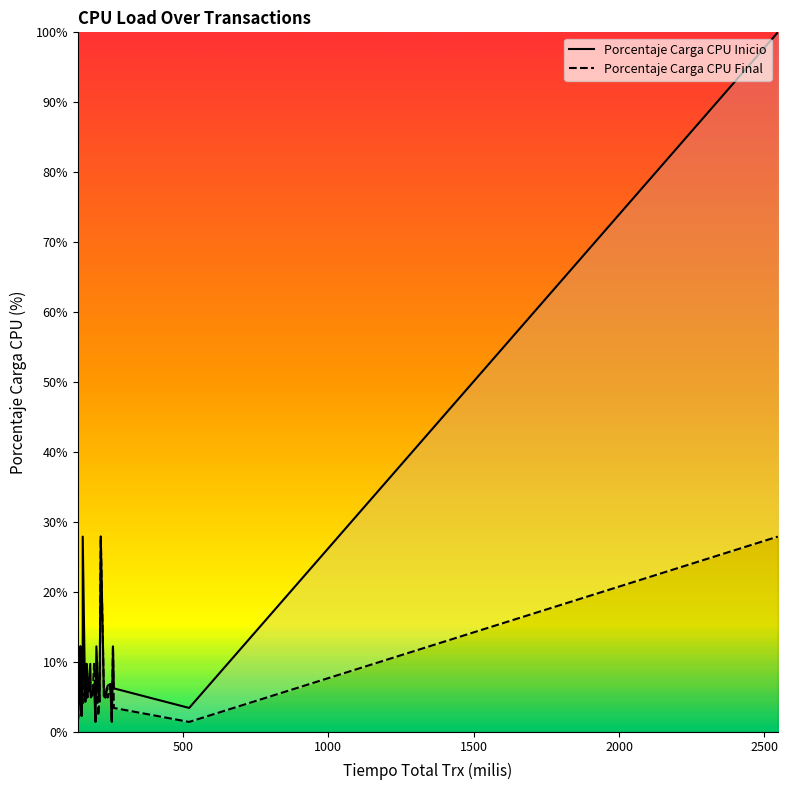

What is the difference between the maximum and minimum values in the Porcentaje Carga CPU Inicio series?

98.6